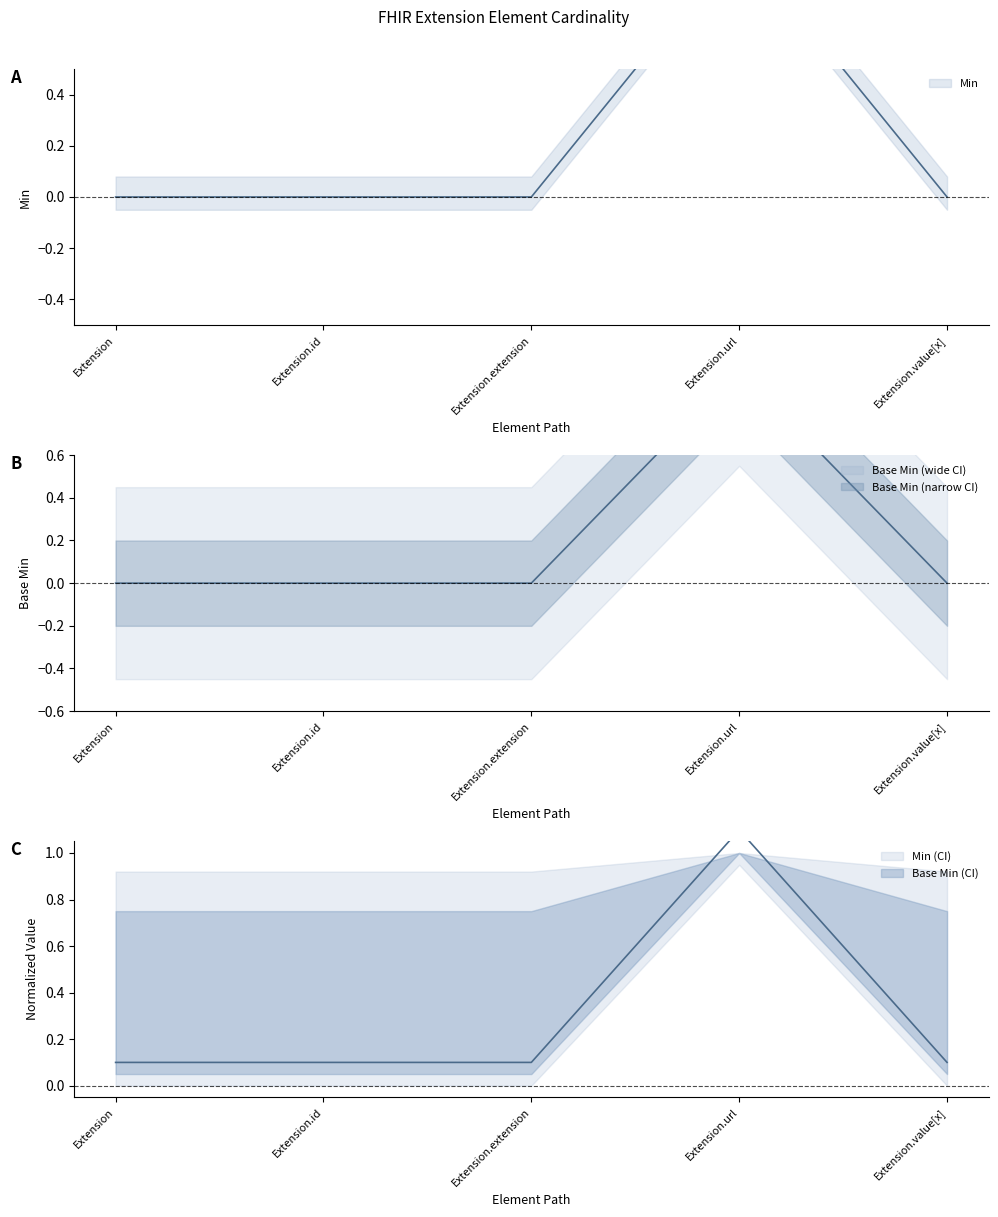

True or false: Base Min and Min intersect in this chart.

False